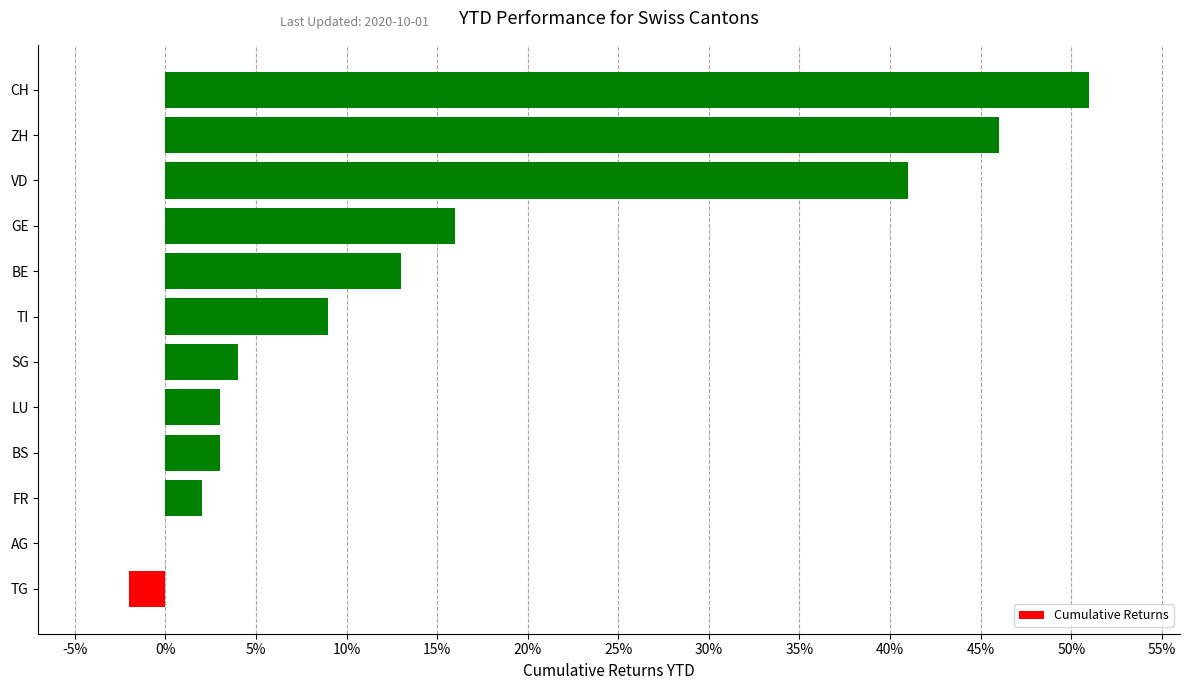

How many categories are shown in the chart?

12